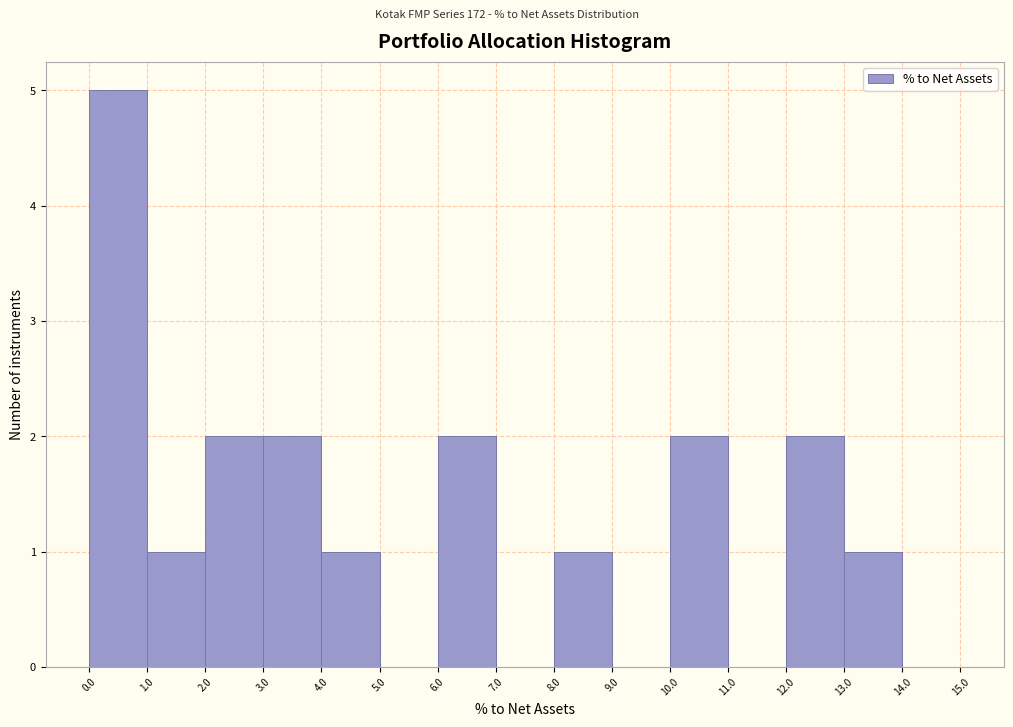

Which range on the x-axis has the tallest bar?

0.0 to 1.0